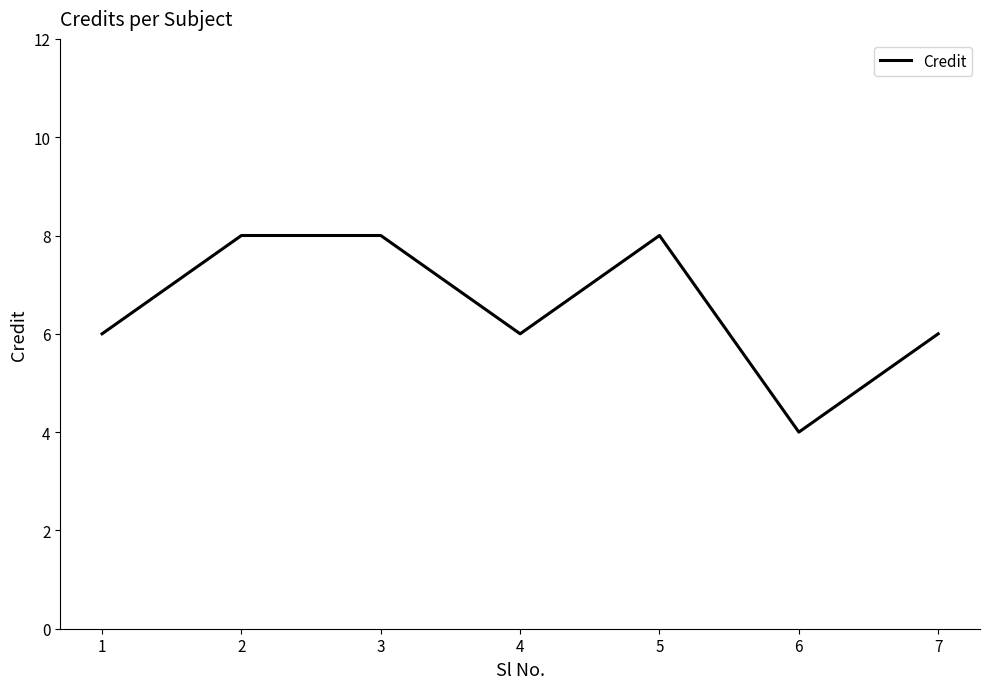

Read the value at 7.

6